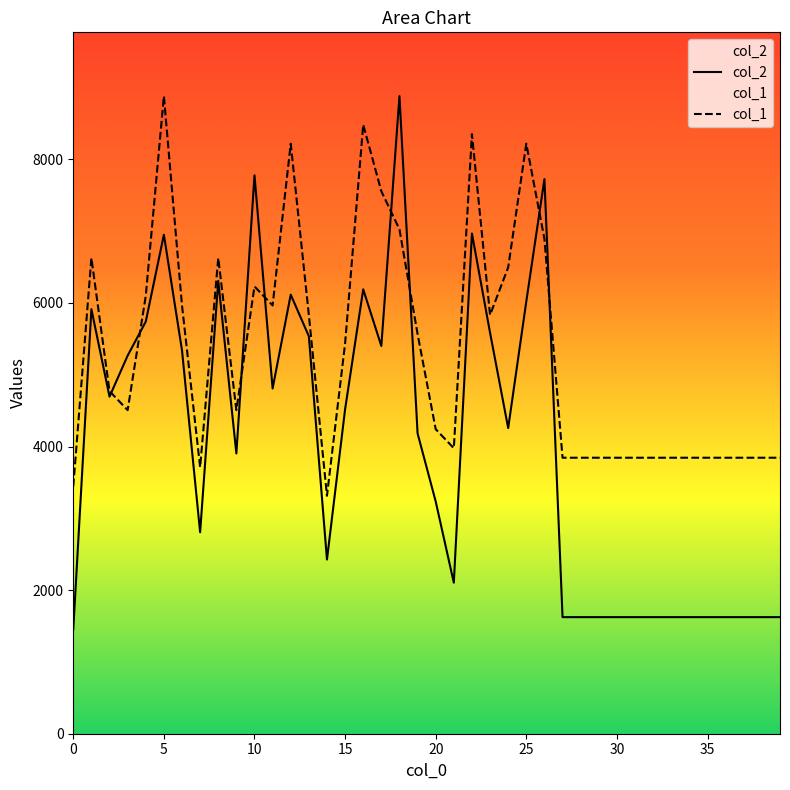

What is the maximum value for col_2?

8882.0